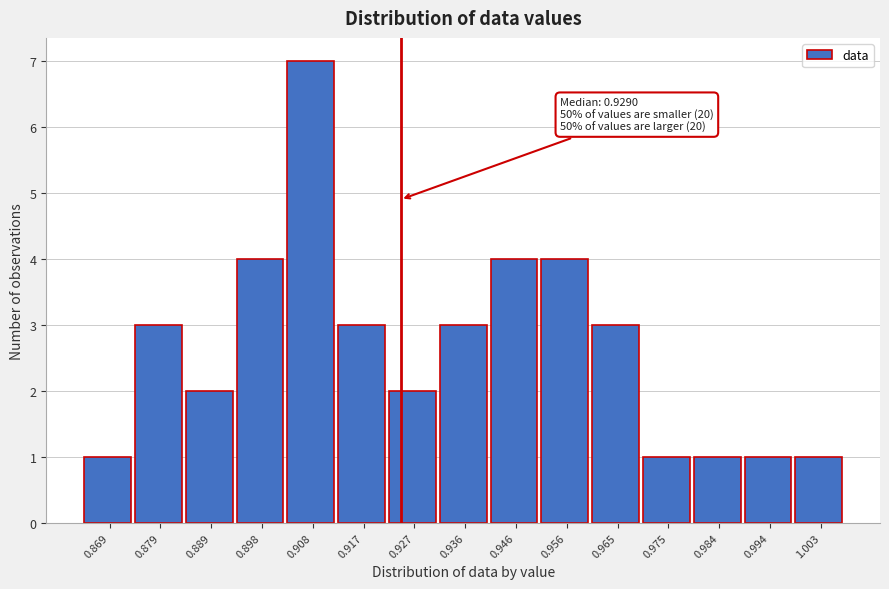

Reading left to right, extract all data points from this chart.

1	3	2	4	7	3	2	3	4	4	3	1	1	1	1